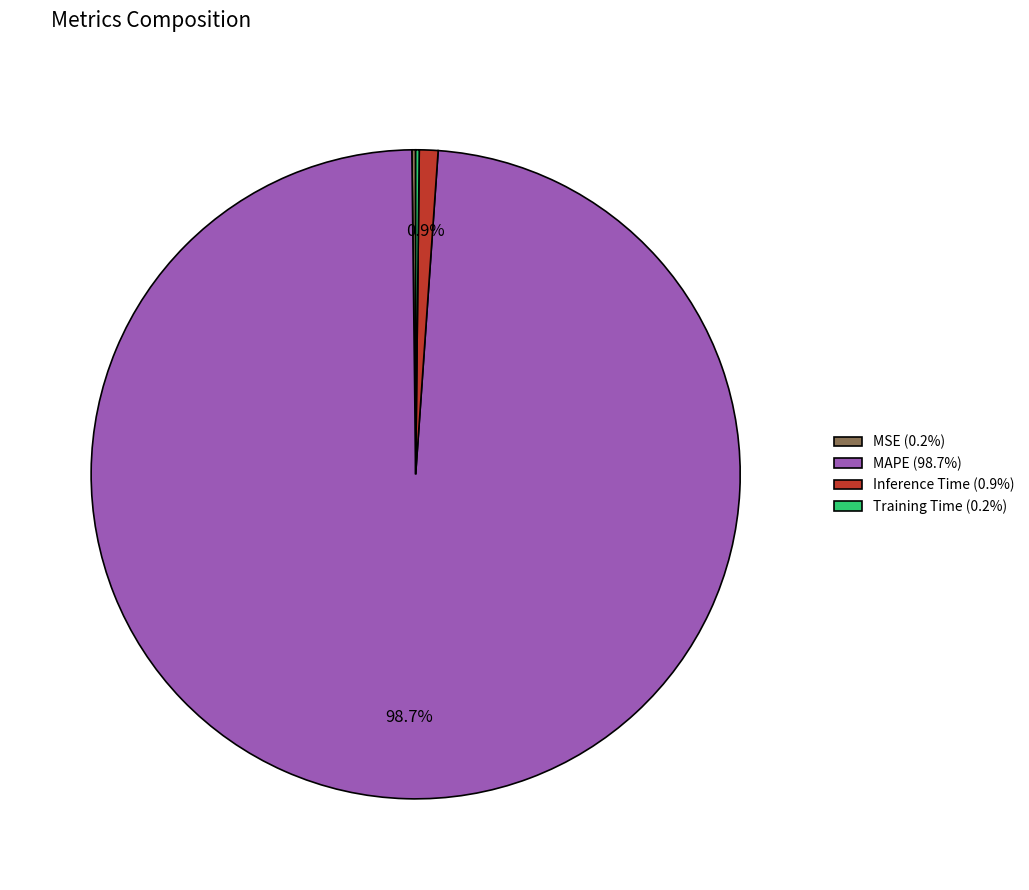

Is MAPE (98.7%) the majority of the pie?

Yes